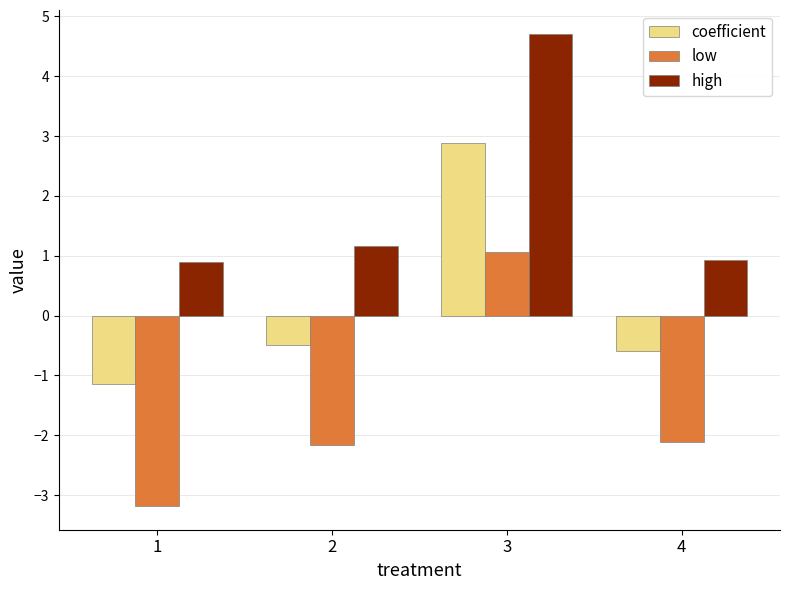

Which series has the largest range (max minus min)?

low